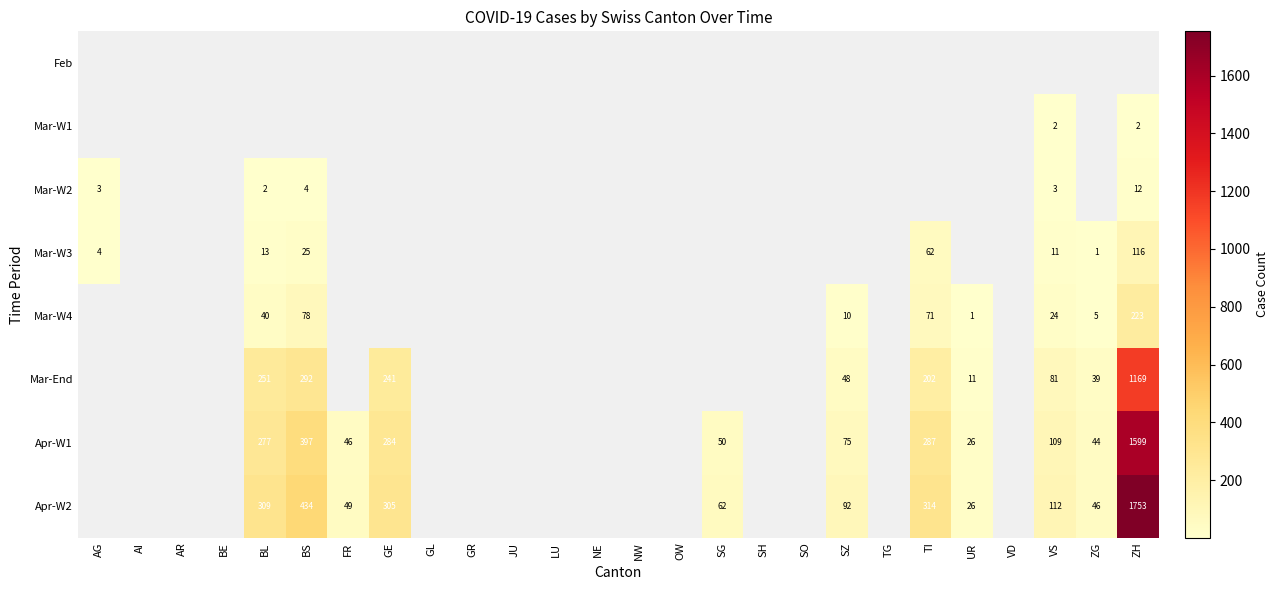

Is it true that Mar-W1 equals 1 at 25?

False